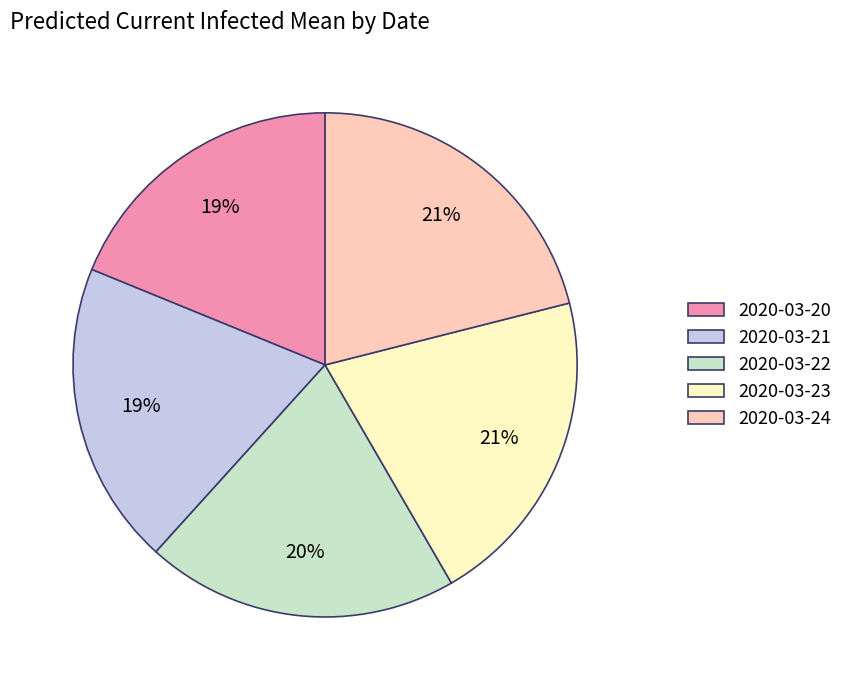

Combined, do 2020-03-23 and 2020-03-21 account for over 50%?

No